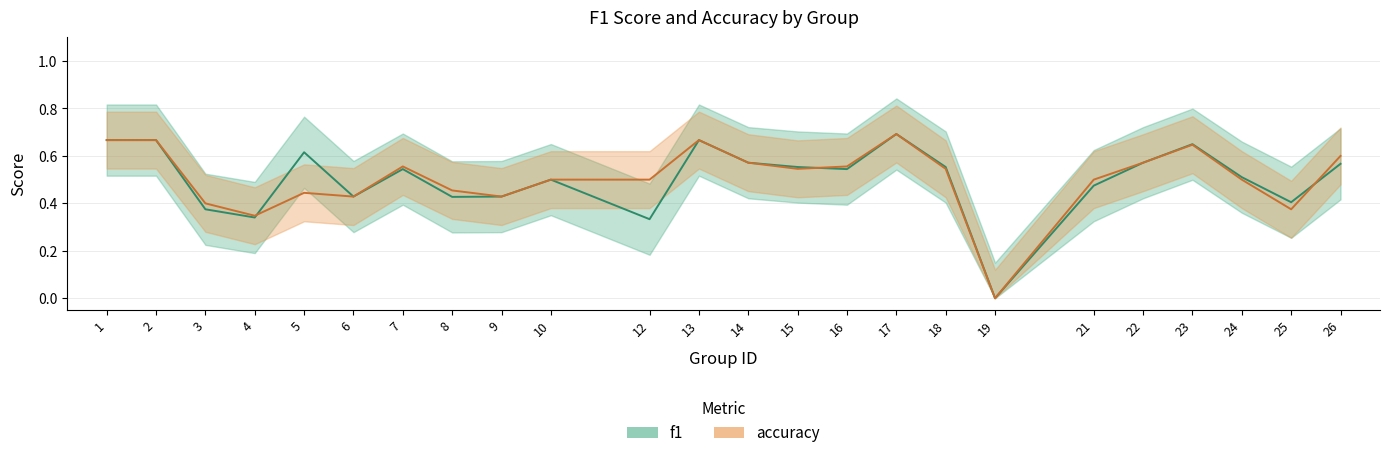

At which category does f1 reach its first local valley?

4